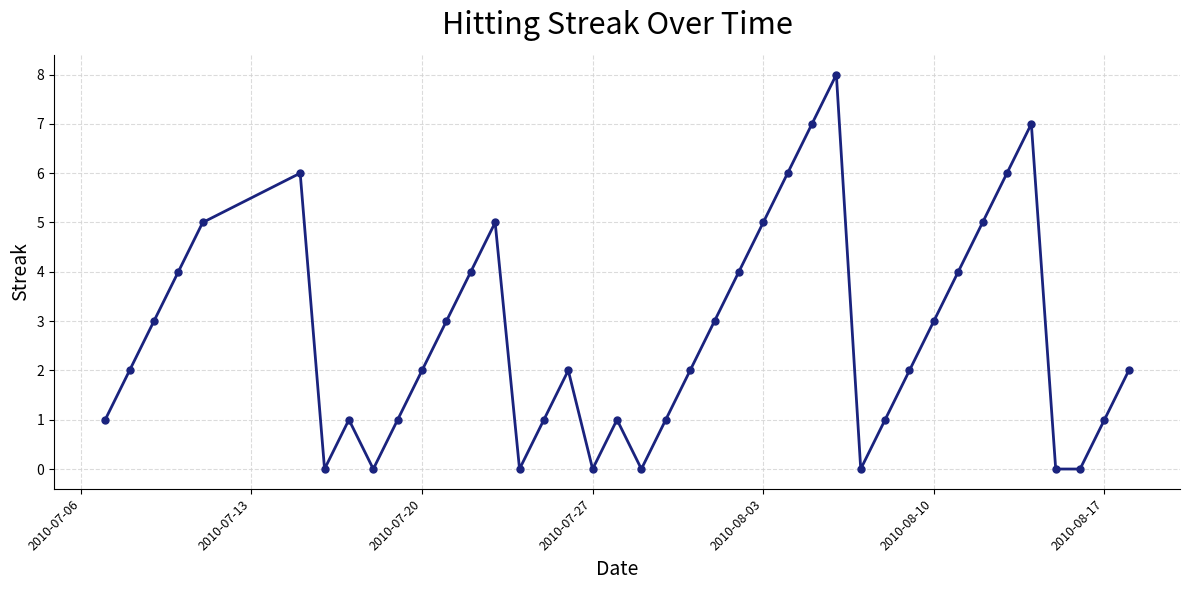

What is the average value?

3